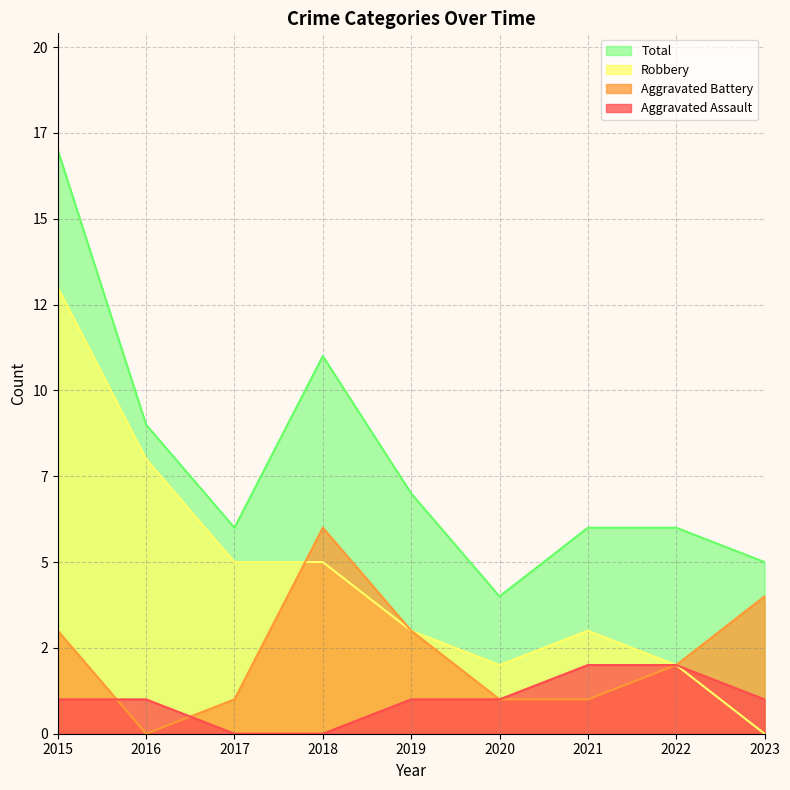

Reading right to left, transcribe all the data shown in this chart.

Aggravated Assault: 1	2	2	1	1	0	0	1	1
Aggravated Battery: 4	2	1	1	3	6	1	0	3
Robbery: 0	2	3	2	3	5	5	8	13
Total: 5	6	6	4	7	11	6	9	17